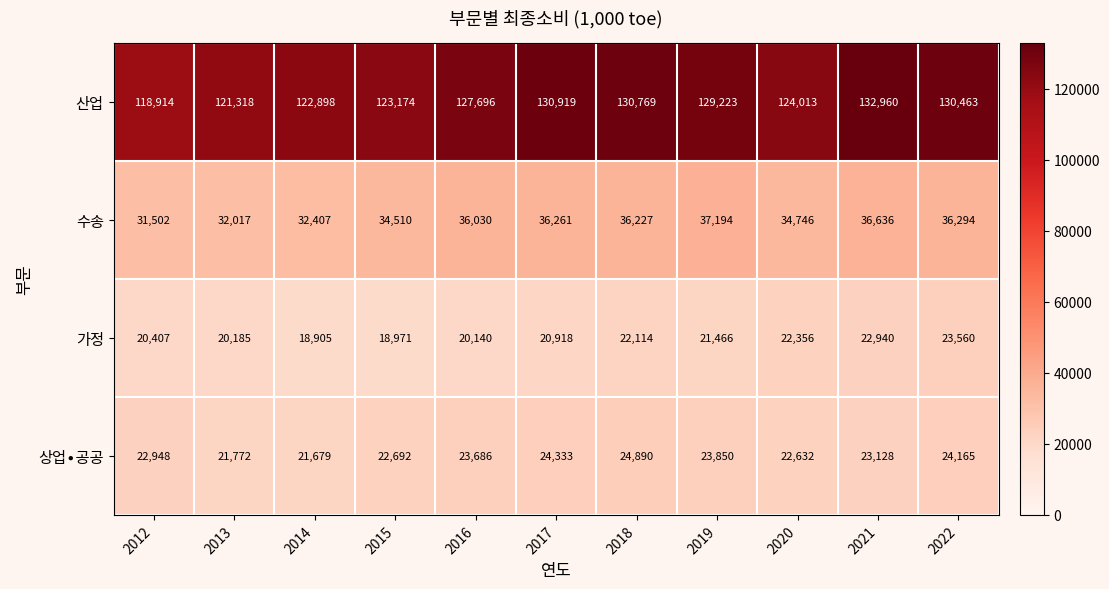

At which label is 산업 closest to 125937?

2016